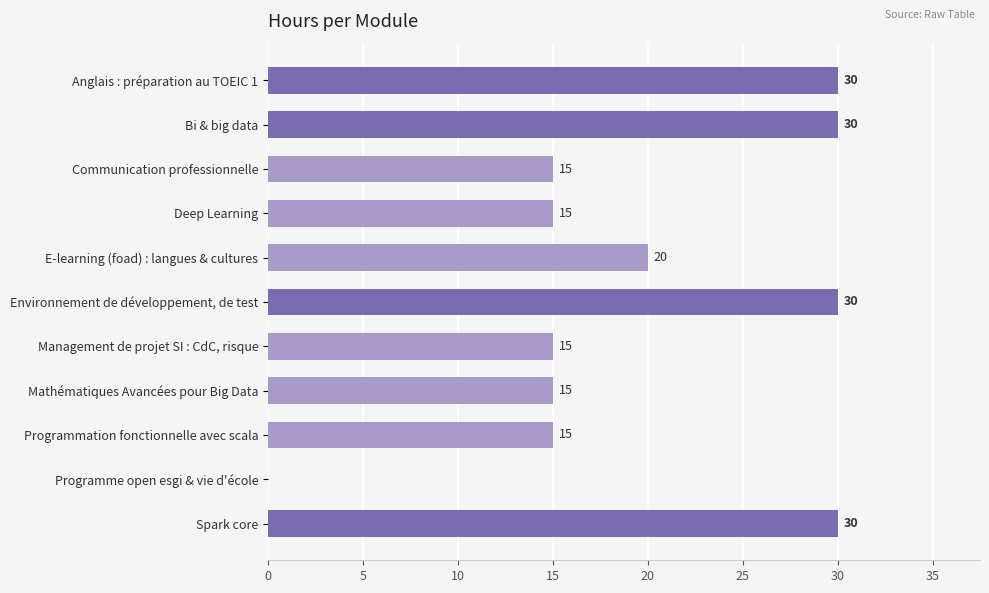

Is it true that the value at Deep Learning is 15?

True